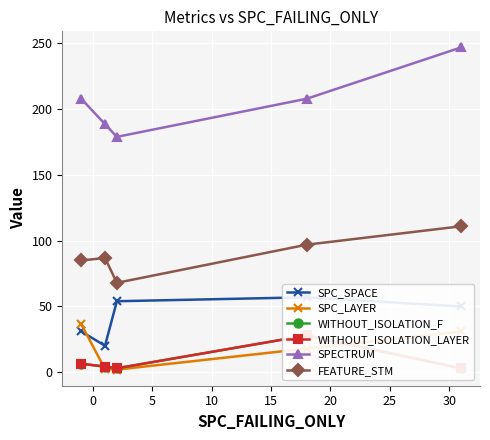

How many interior local valleys does the SPC_LAYER series have?

1